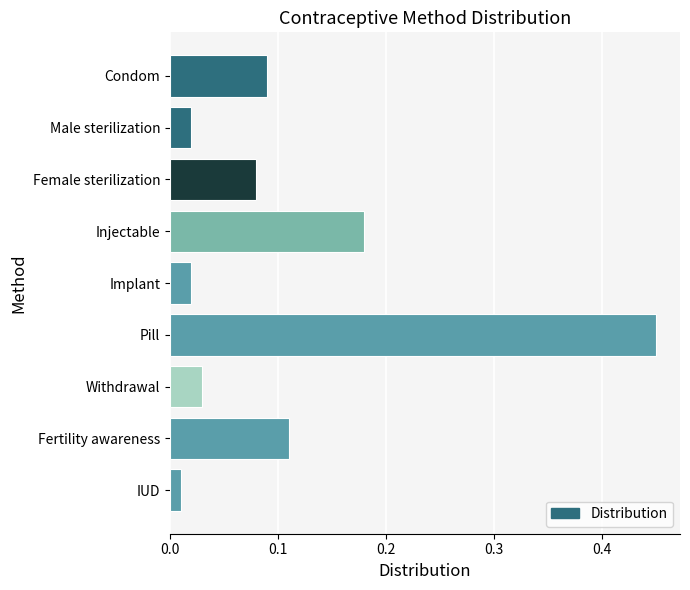

The chart shows a value of 0.0 at Fertility awareness. True or false?

False